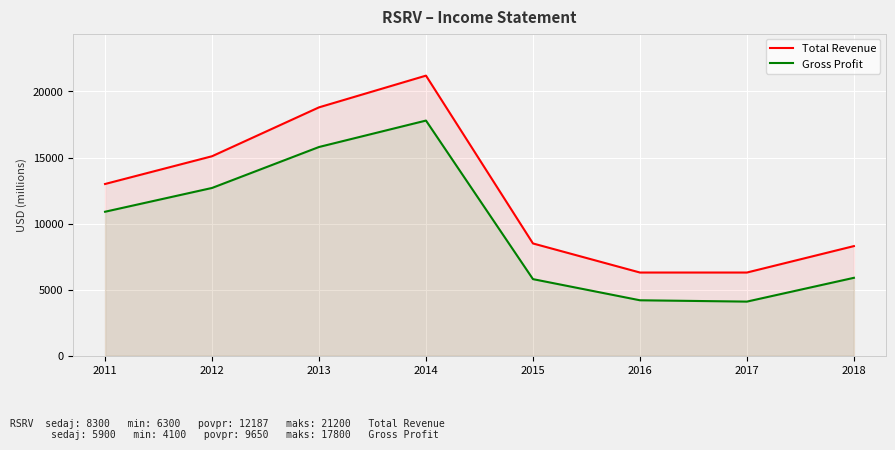

What is the difference between the maximum and minimum values in the Gross Profit series?

13700